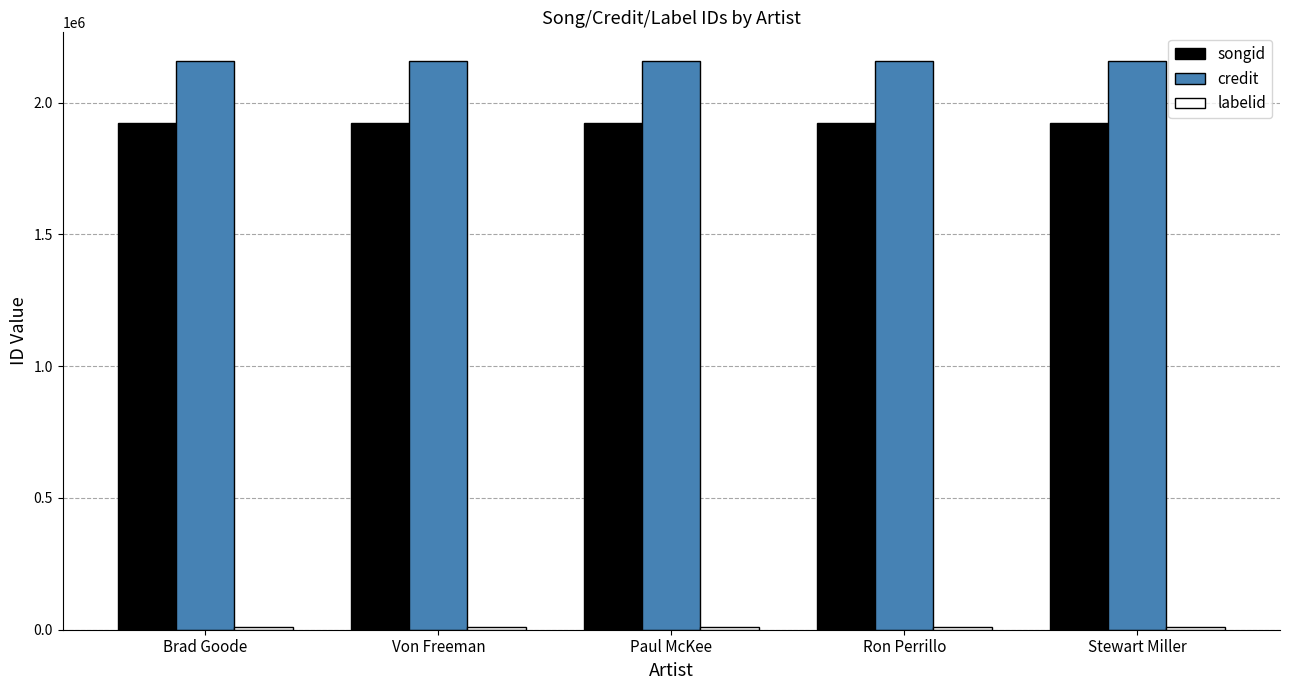

The songid series shows 1923387 at Brad Goode. True or false?

True